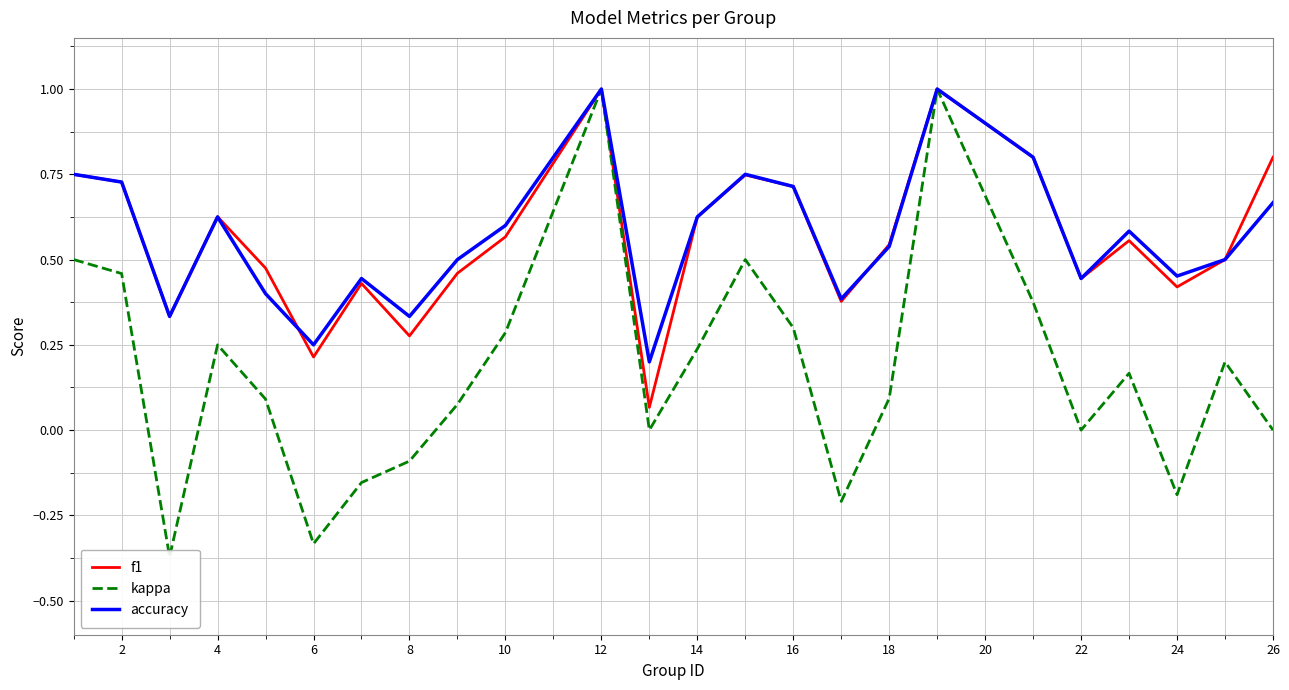

True or false: kappa and accuracy intersect in this chart.

False